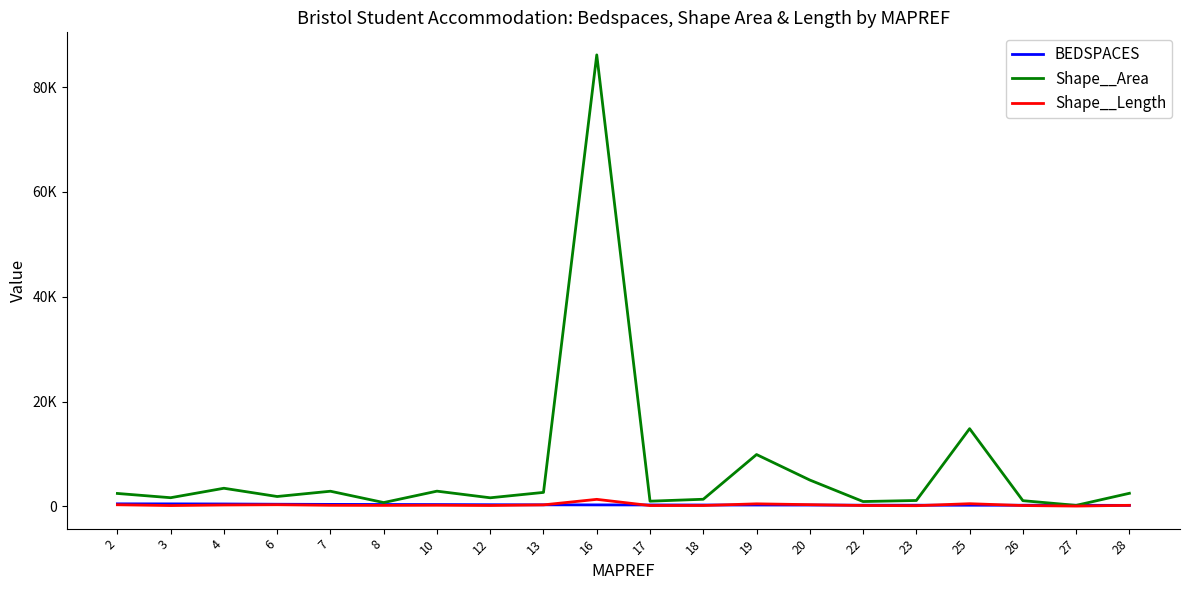

Is this an area chart (filled region under the line)?

No